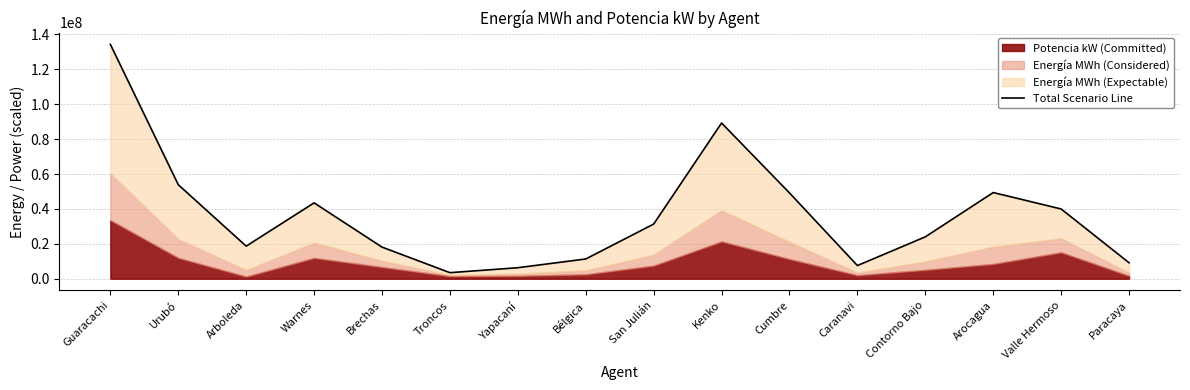

Reading left to right, extract all data points from this chart.

Guaracachi=134296276	Urubó=53887435	Arboleda=18668202	Warnes=43472657	Brechas=18122298	Troncos=3467347	Yapacaní=6311031	Bélgica=11313623	San Julián=31319578	Kenko=89231276	Cumbre=49156382	Caranavi=7542099	Contorno Bajo=24000928	Arocagua=49387105	Valle Hermoso=39962350	Paracaya=9144563